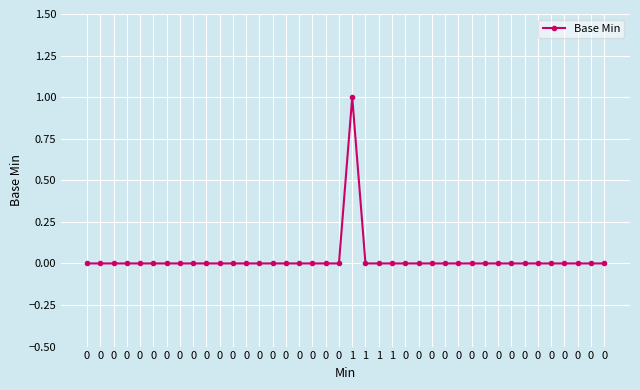

What is the difference between the maximum and minimum values?

1